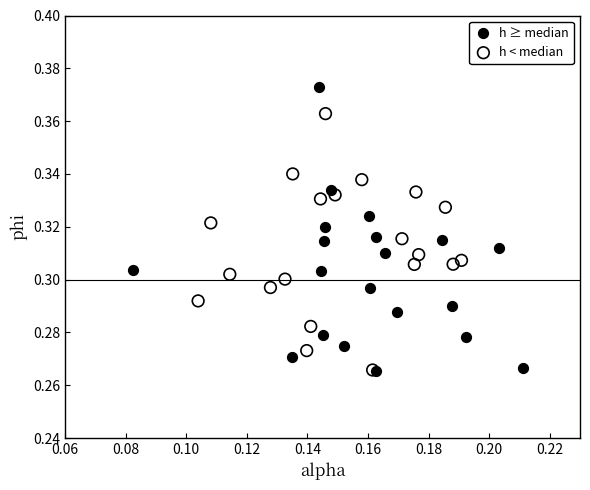

Which series reaches the maximum Y coordinate?

h ≥ median